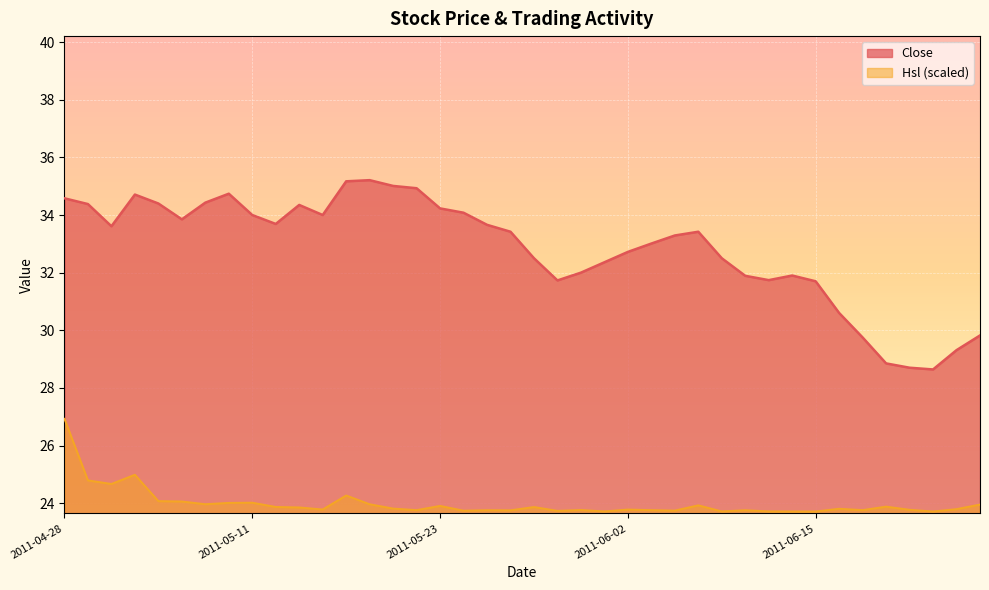

Where is the first local minimum for Hsl?

2011-05-03